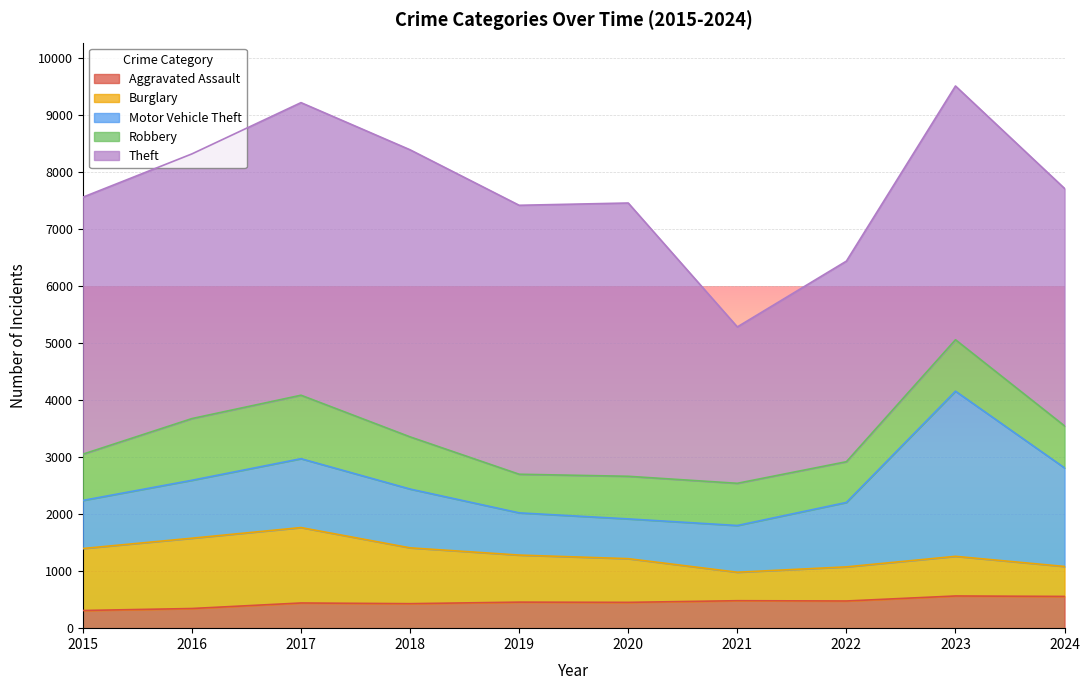

Reading left to right, transcribe all the data shown in this chart.

Aggravated Assault: 2015=310	2016=345	2017=442	2018=430	2019=457	2020=453	2021=482	2022=477	2023=565	2024=557
Burglary: 2015=1088	2016=1234	2017=1324	2018=980	2019=826	2020=767	2021=500	2022=599	2023=696	2024=526
Motor Vehicle Theft: 2015=844	2016=1017	2017=1209	2018=1032	2019=741	2020=698	2021=820	2022=1131	2023=2899	2024=1730
Robbery: 2015=812	2016=1083	2017=1114	2018=916	2019=678	2020=748	2021=741	2022=715	2023=903	2024=737
Theft: 2015=4511	2016=4646	2017=5136	2018=5039	2019=4721	2020=4797	2021=2745	2022=3521	2023=4454	2024=4168